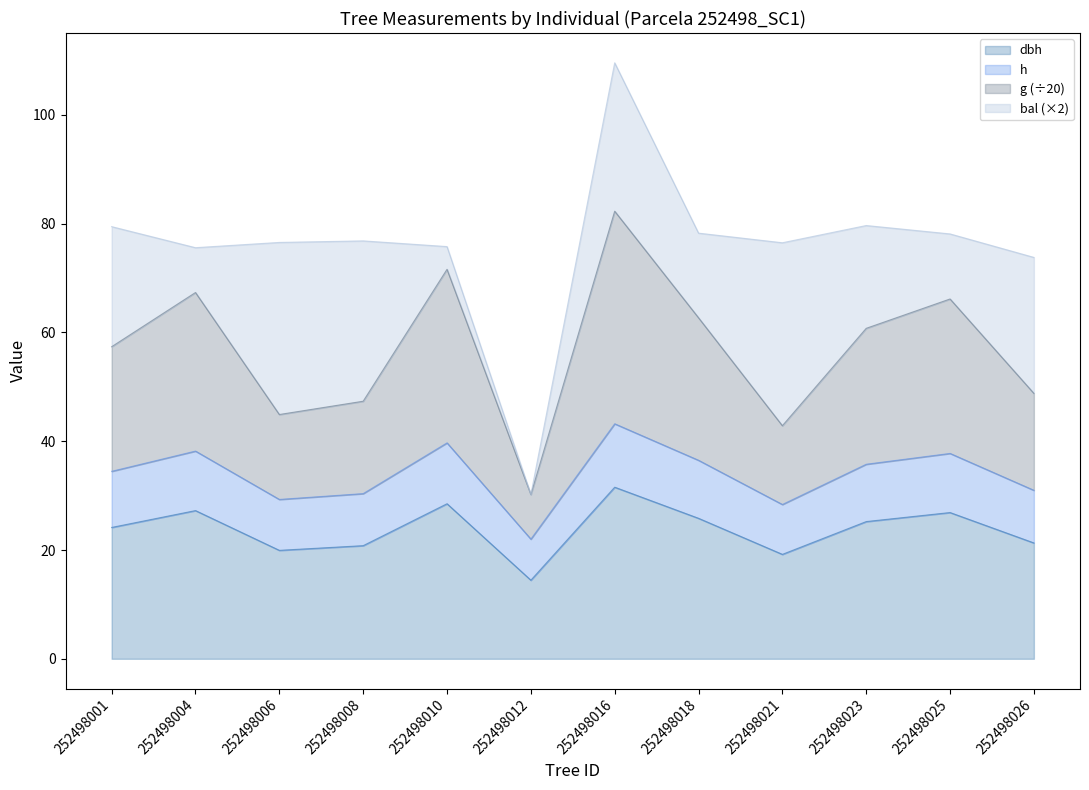

How many data points in g are above 60?

6